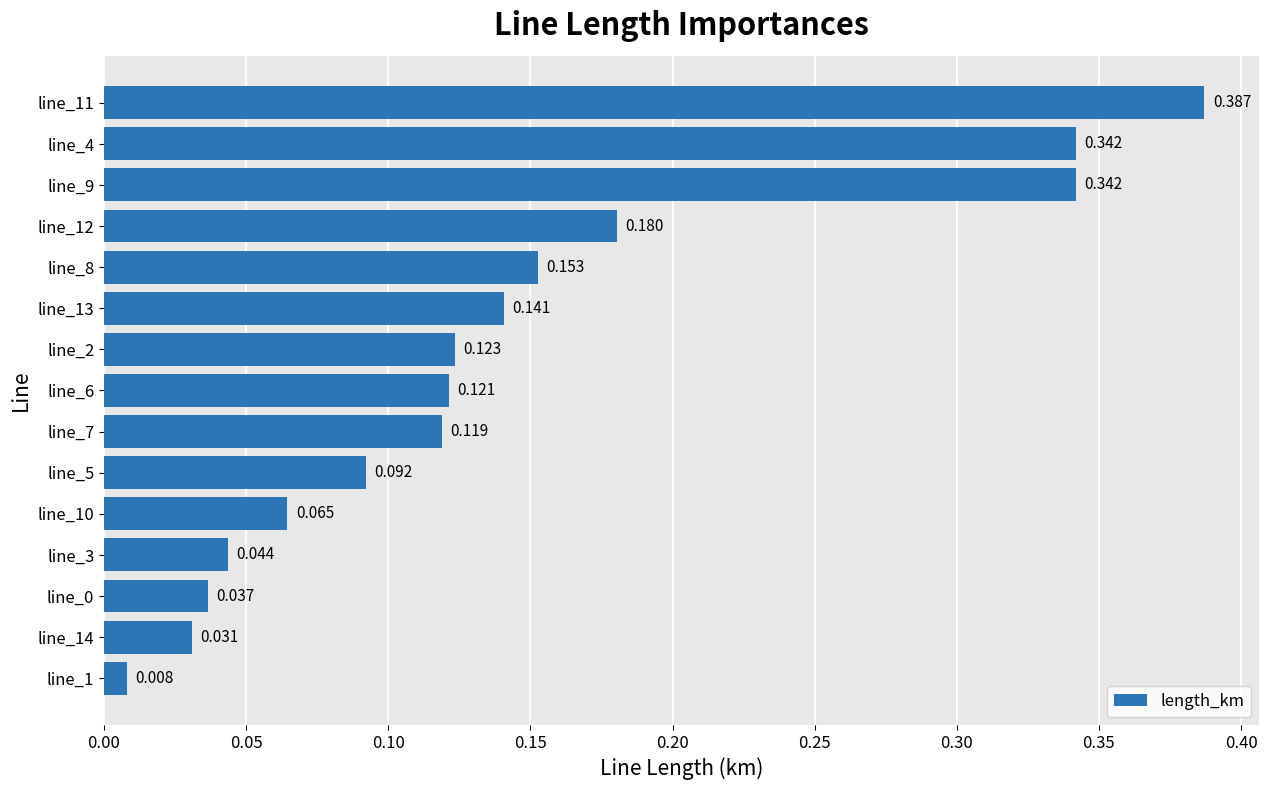

Does the chart contain any negative values?

No